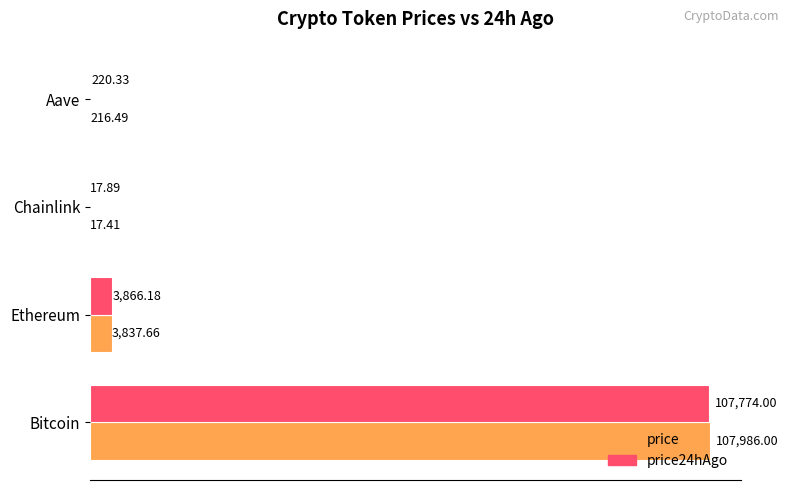

What is the greatest value displayed?

107986.0